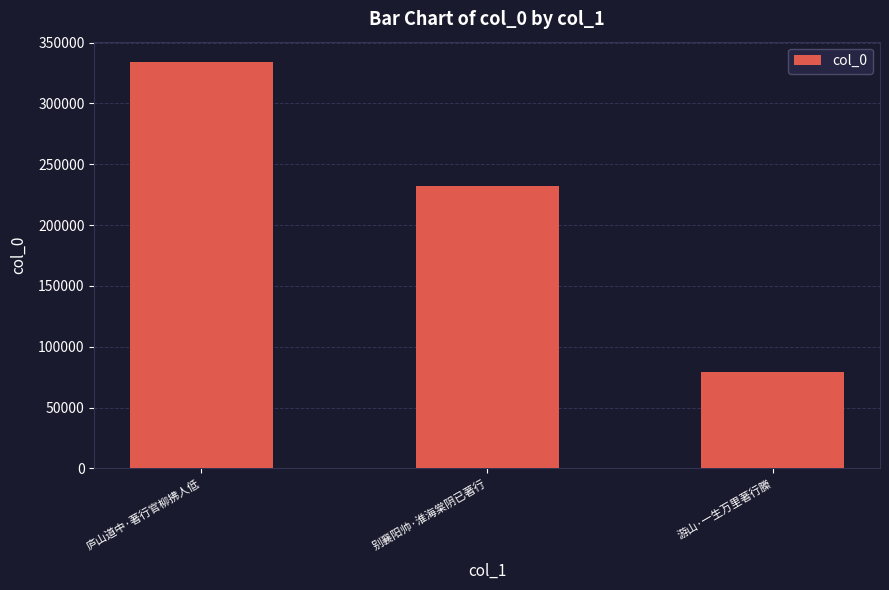

What is the label of the 2nd bar from the left?

别襄阳帅·淮海棠阴已著行